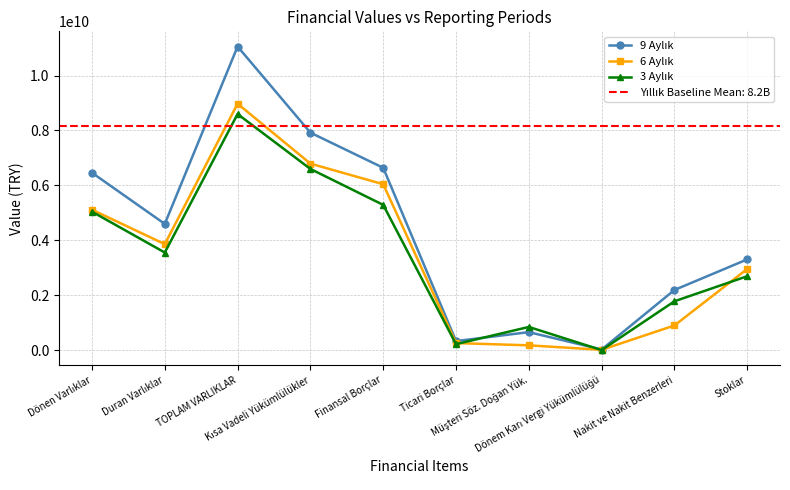

How many intersections are there between 3 Aylık and 9 Aylık?

2